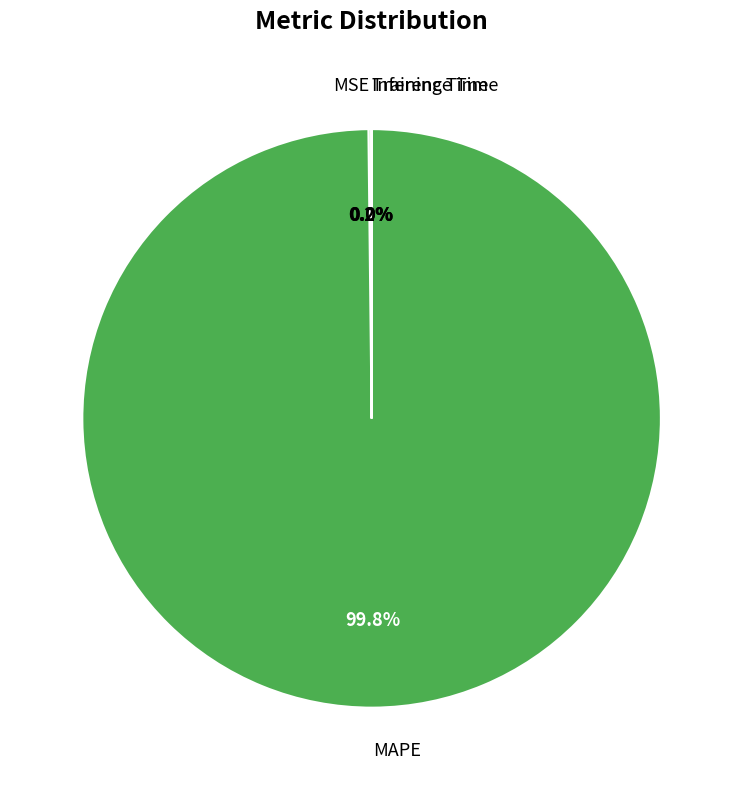

Which slice represents more than half of the pie?

MAPE